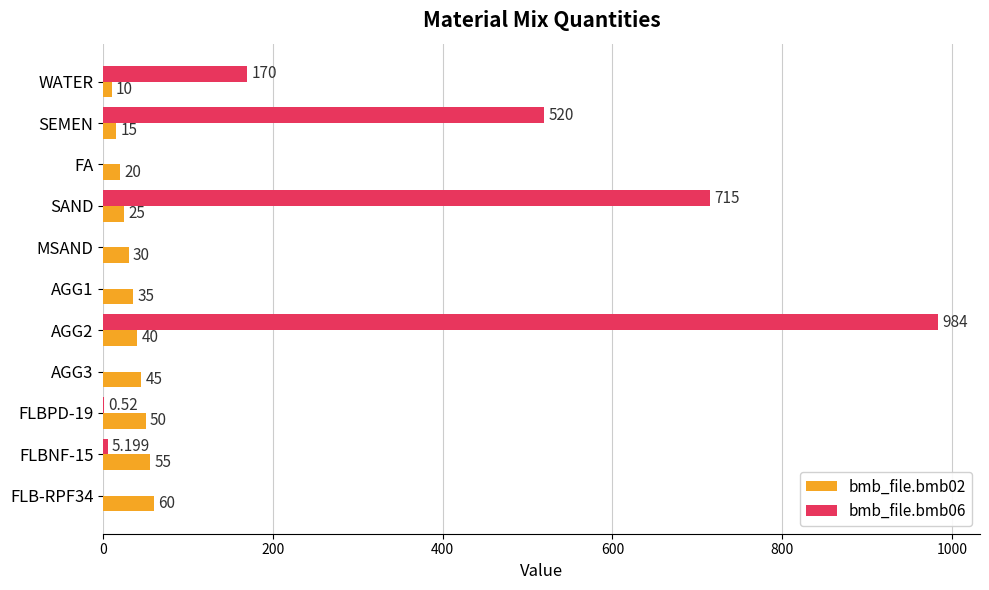

What are all the series names shown in the legend?

bmb_file.bmb02, bmb_file.bmb06